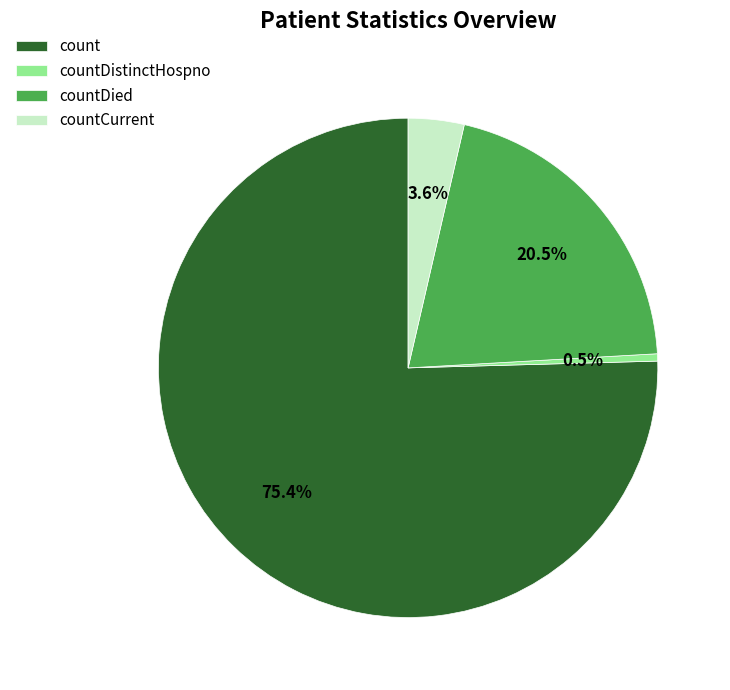

What percentage is NOT represented by countDistinctHospno?

99.5%